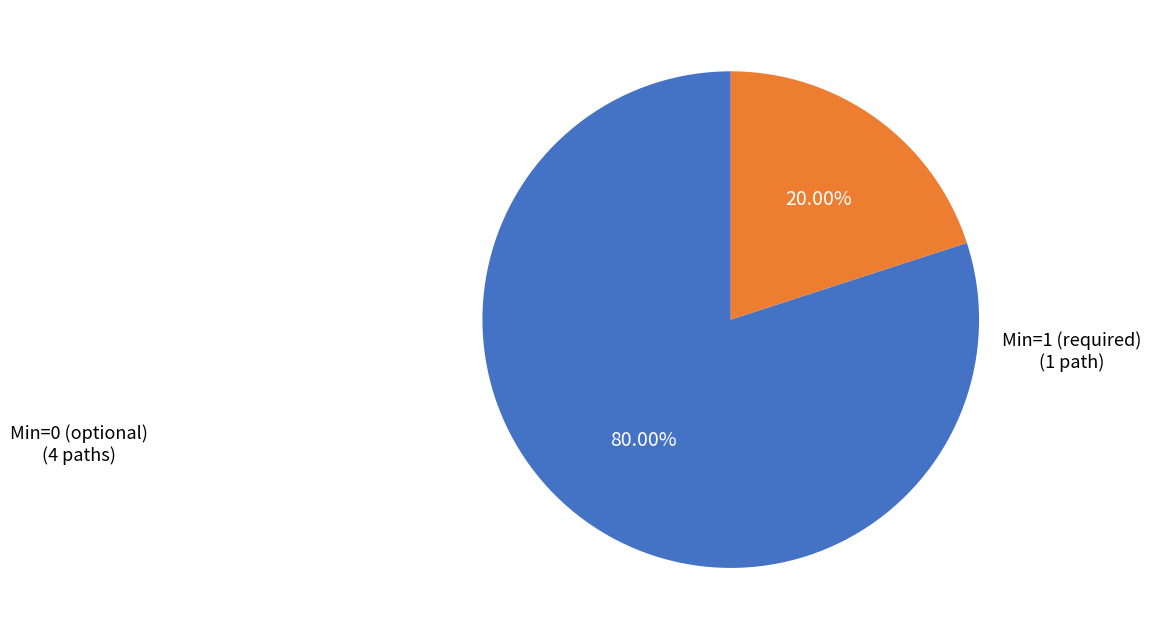

How many segments does this pie chart have?

2